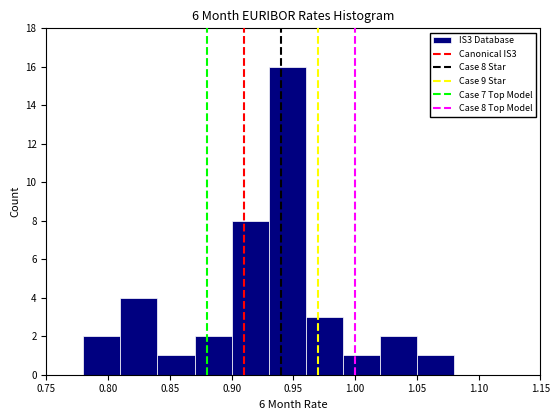

Over which range of the x-axis is the bar tallest?

0.93 to 0.96